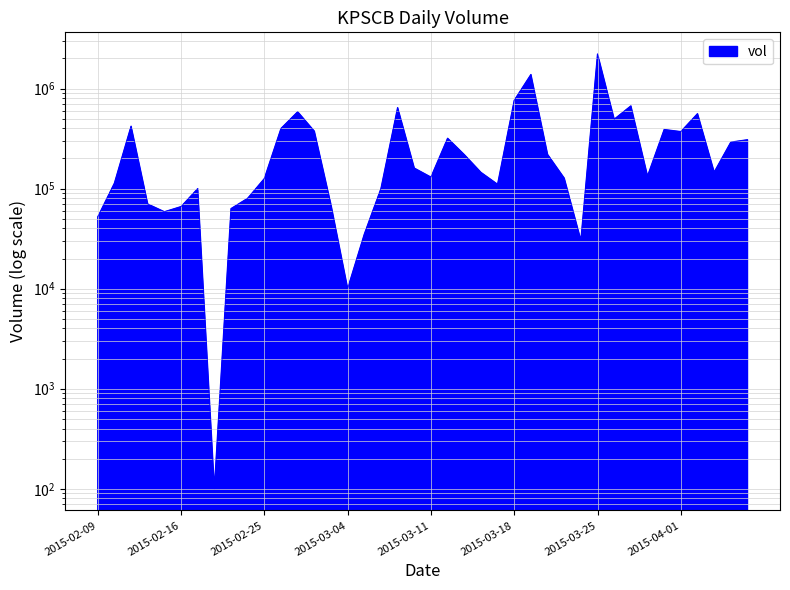

What is the approximate value at 2015-02-23, to the nearest 100?

63000